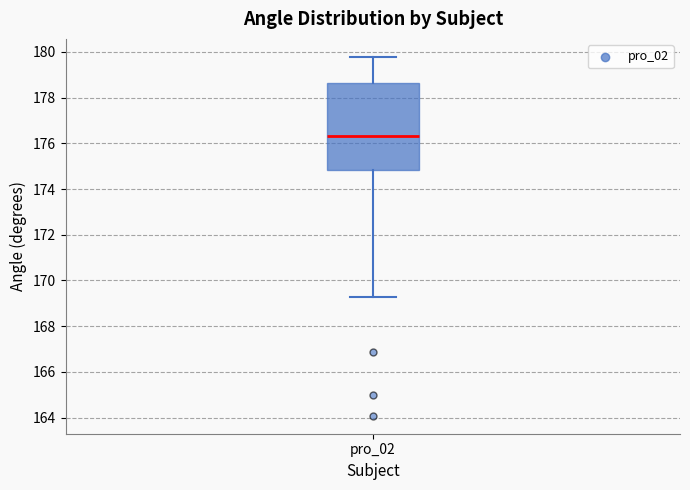

Transcribe this box plot: give where the median line is, the range the box spans, and where the two whiskers end, as read against the y-axis. The values are not printed on the chart, so give them approximately, as read against the axis.

median 176.4, box 174.8 to 178.6, whiskers 169.2 to 179.8